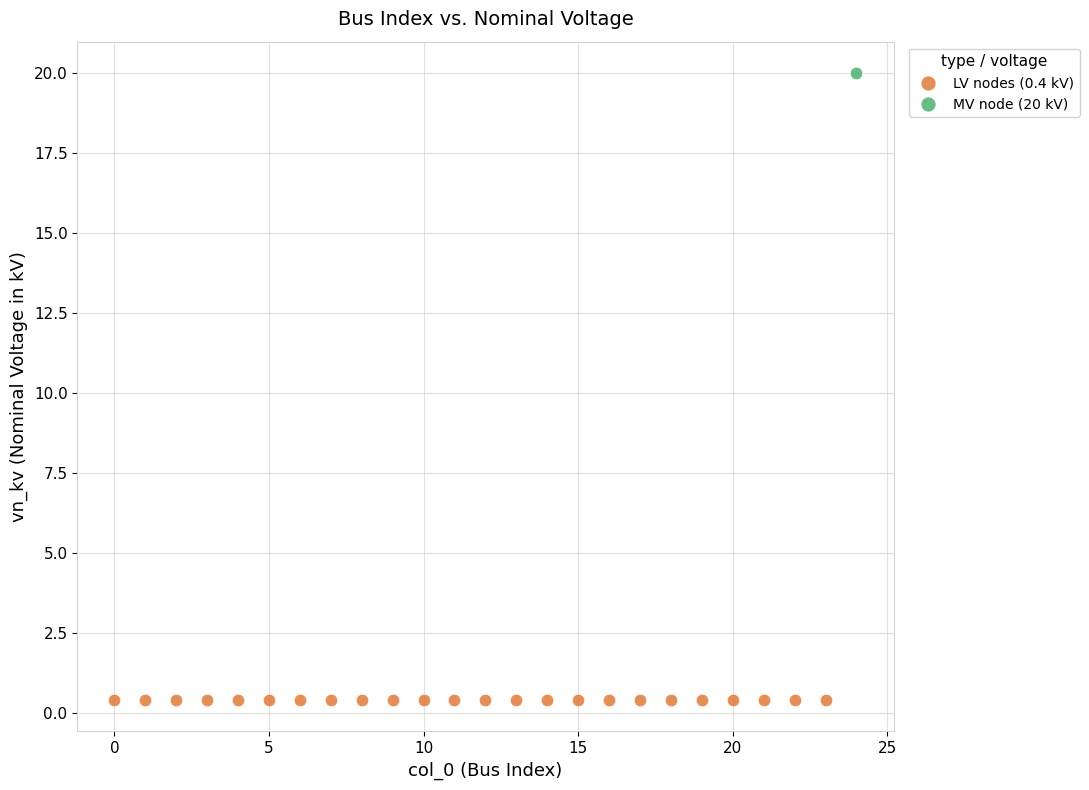

What are all the series names shown in the legend?

LV nodes (0.4 kV), MV node (20 kV)